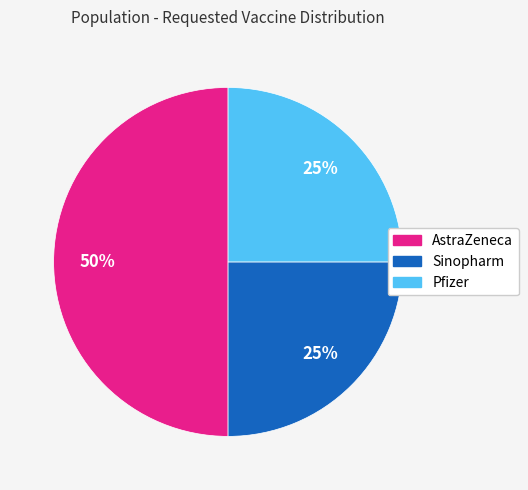

Which category has the biggest portion of the pie?

AstraZeneca